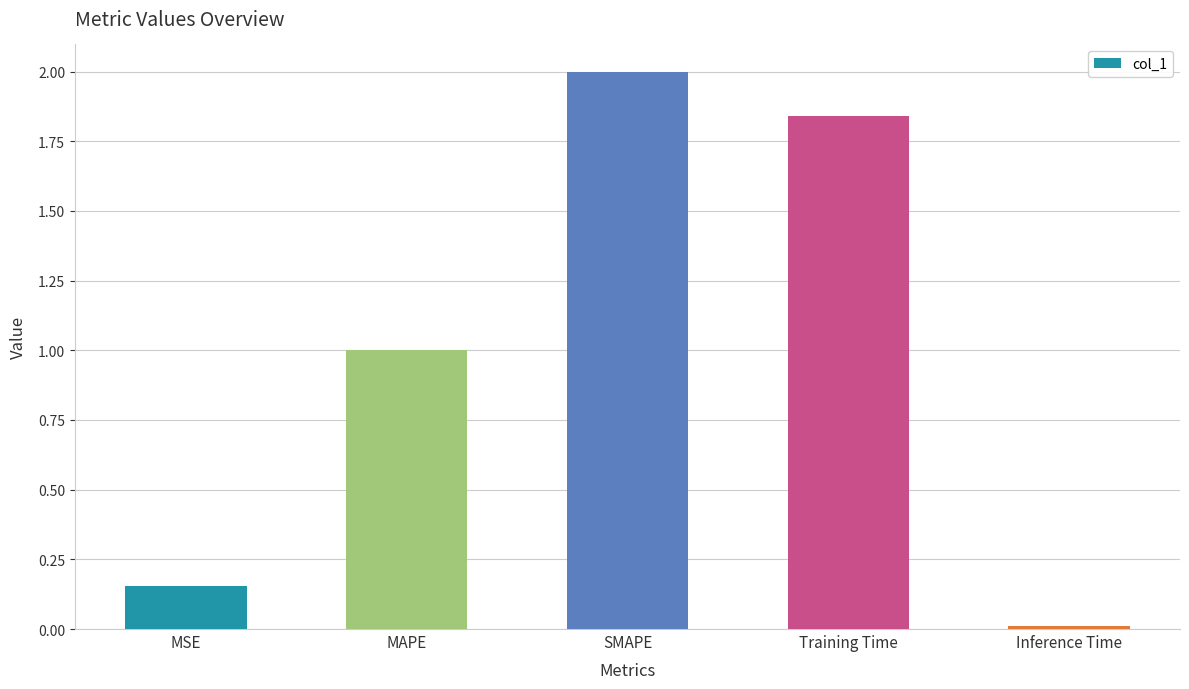

At which category does the chart reach its peak across all series?

SMAPE